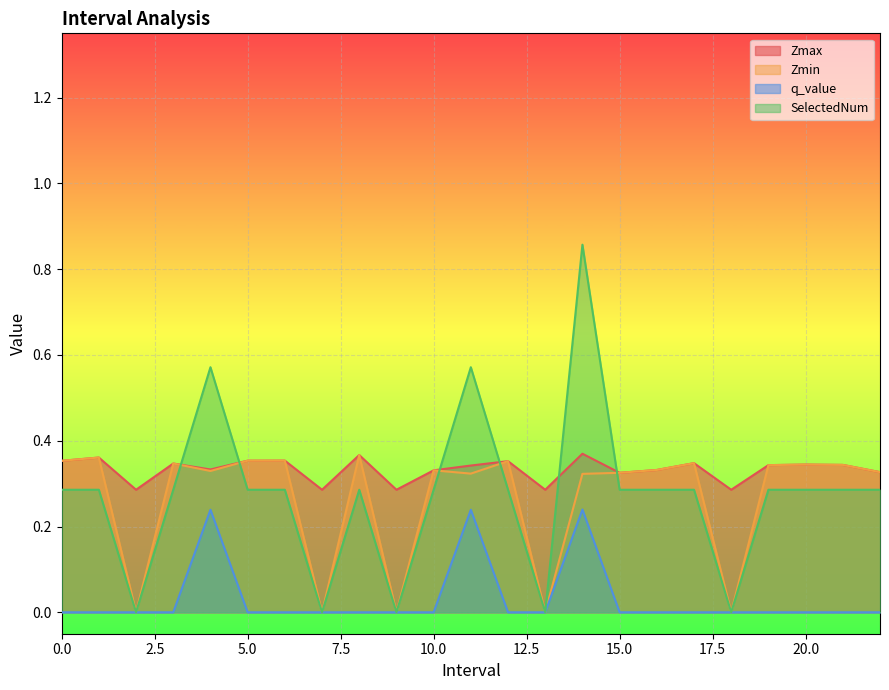

True or false: q_value and Zmin intersect in this chart.

False